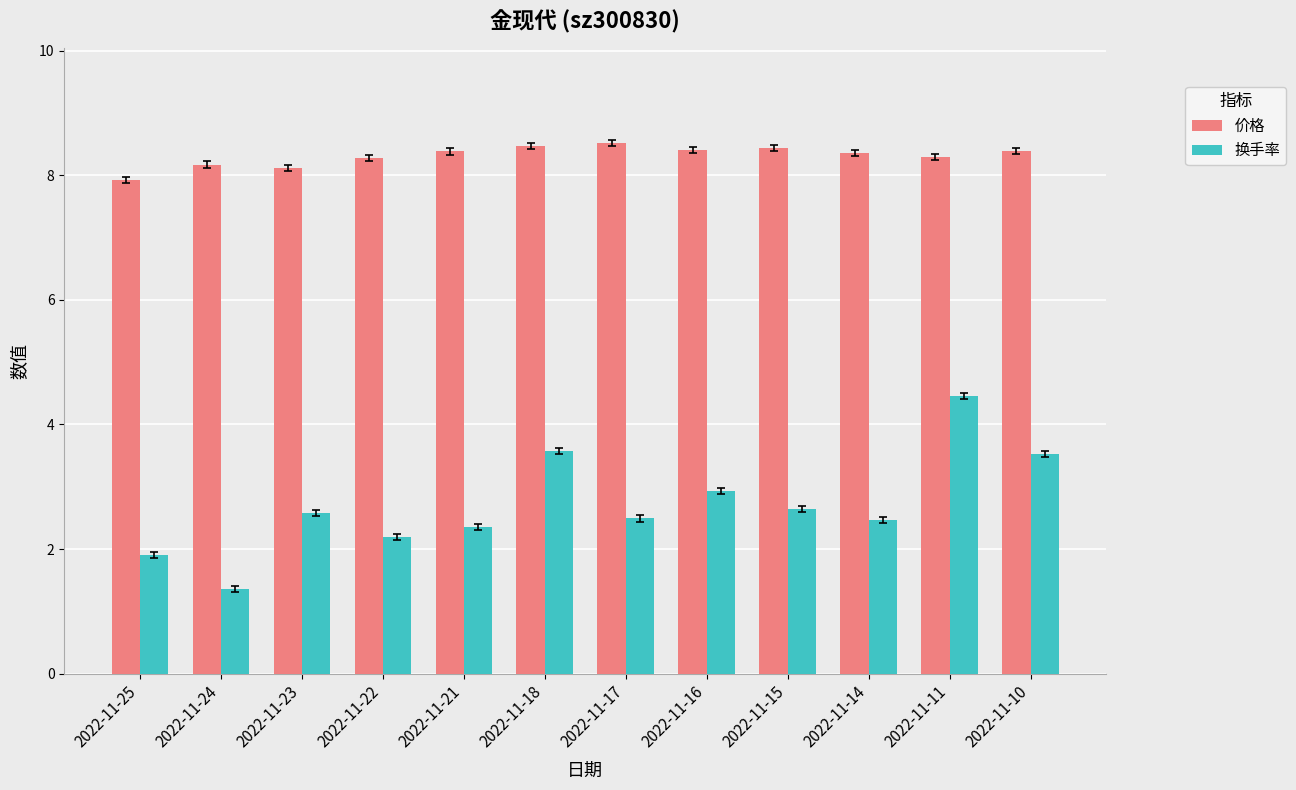

At how many categories does at least one series exceed 1?

12